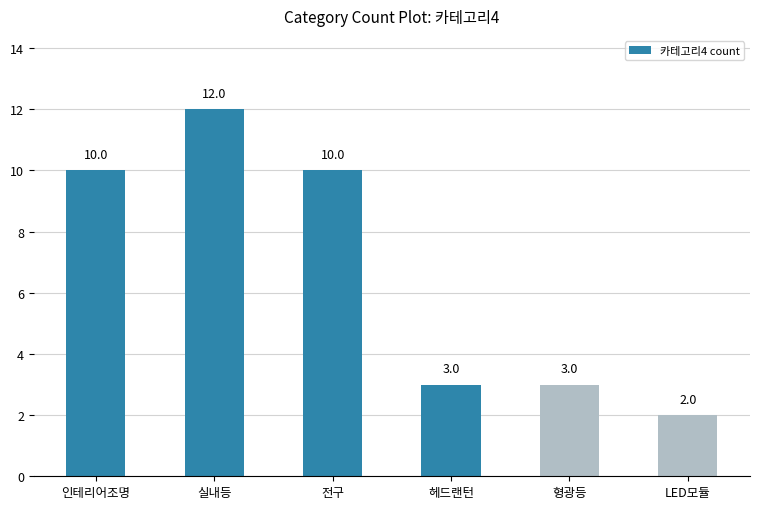

What is the ratio of the value at 실내등 to the value at 헤드랜턴?

4.0